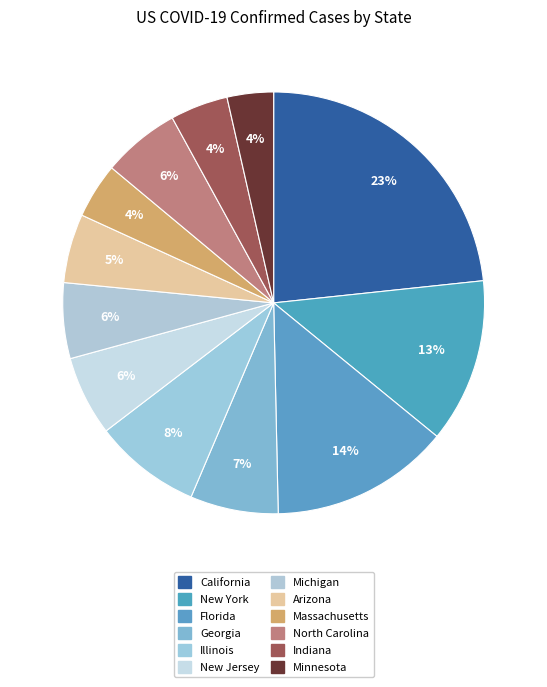

Does any single category account for the majority?

No